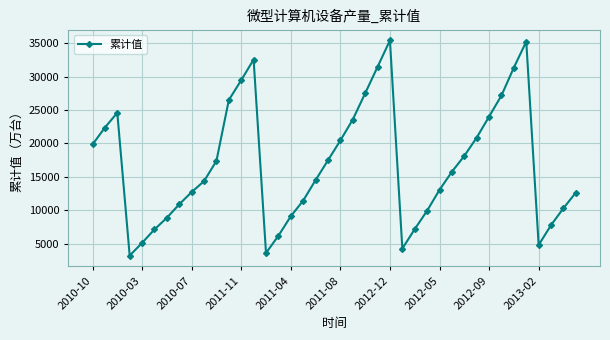

How many interior local valleys (lower than both neighbors) does the data have?

4